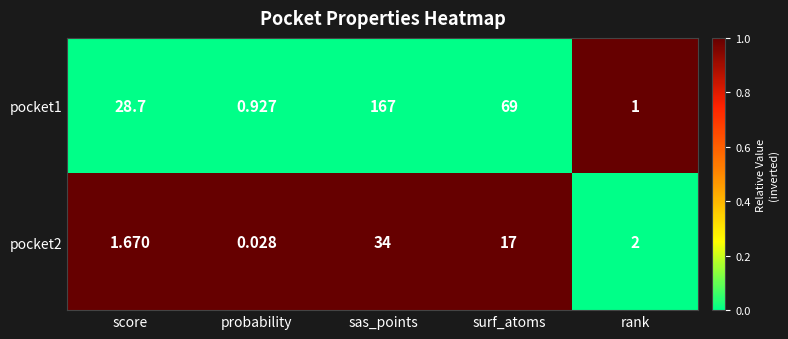

At which category is the sum across all series the highest?

sas_points